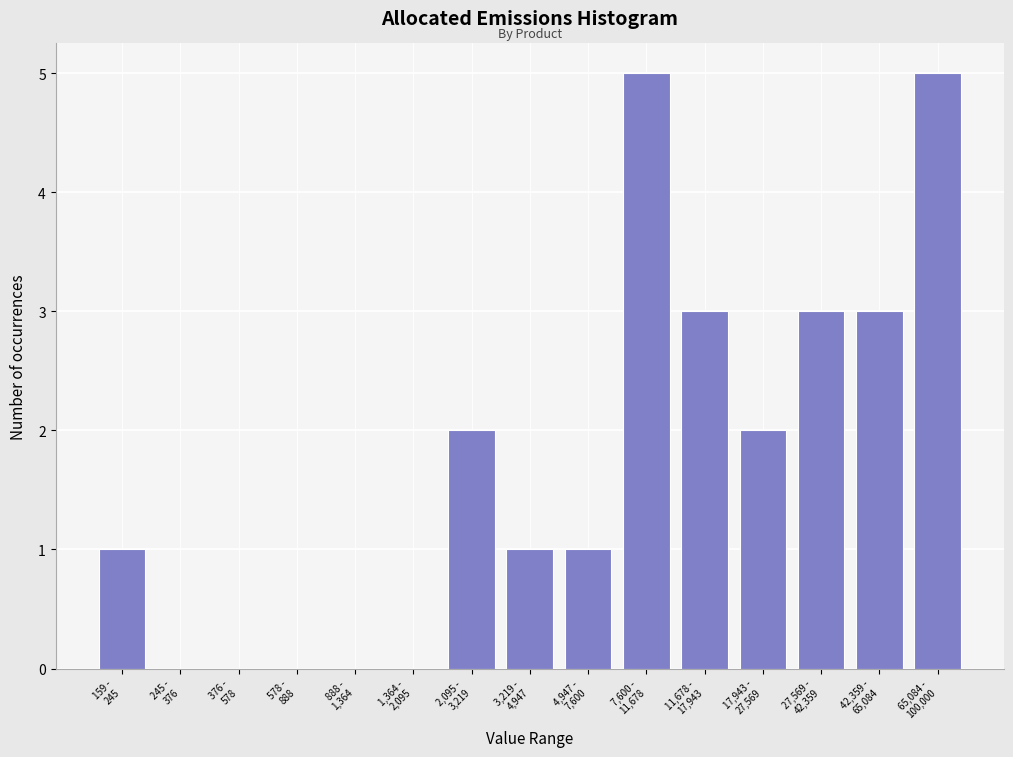

What is the sum of all values?

26